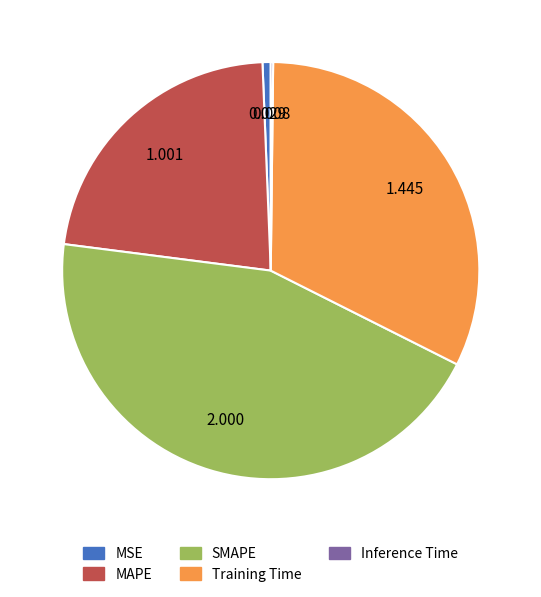

Which has a higher value, MSE or SMAPE?

SMAPE